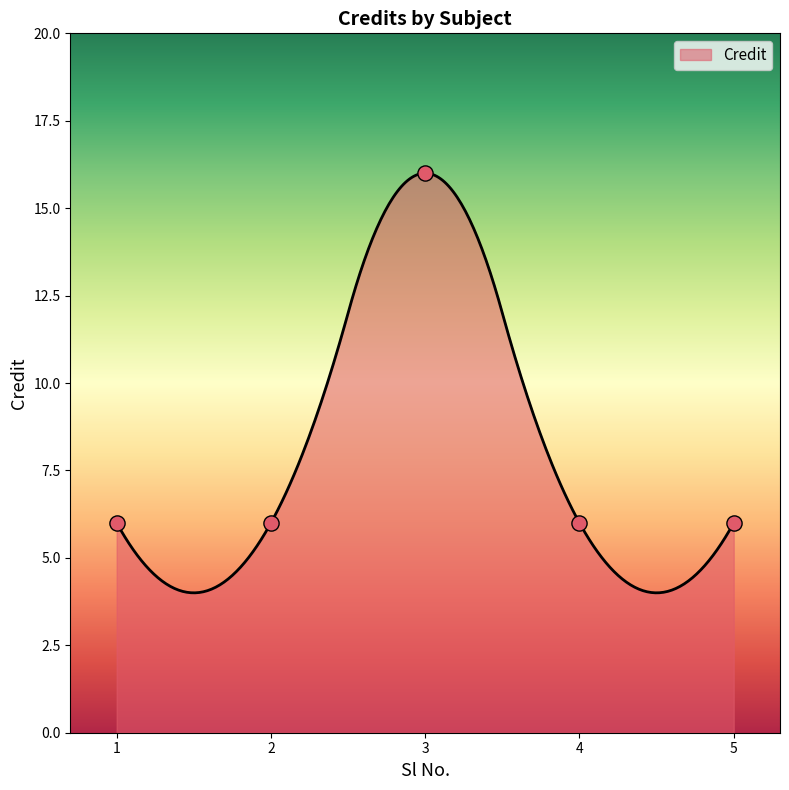

What is the ratio of the value at 3 to the value at 5?

2.7